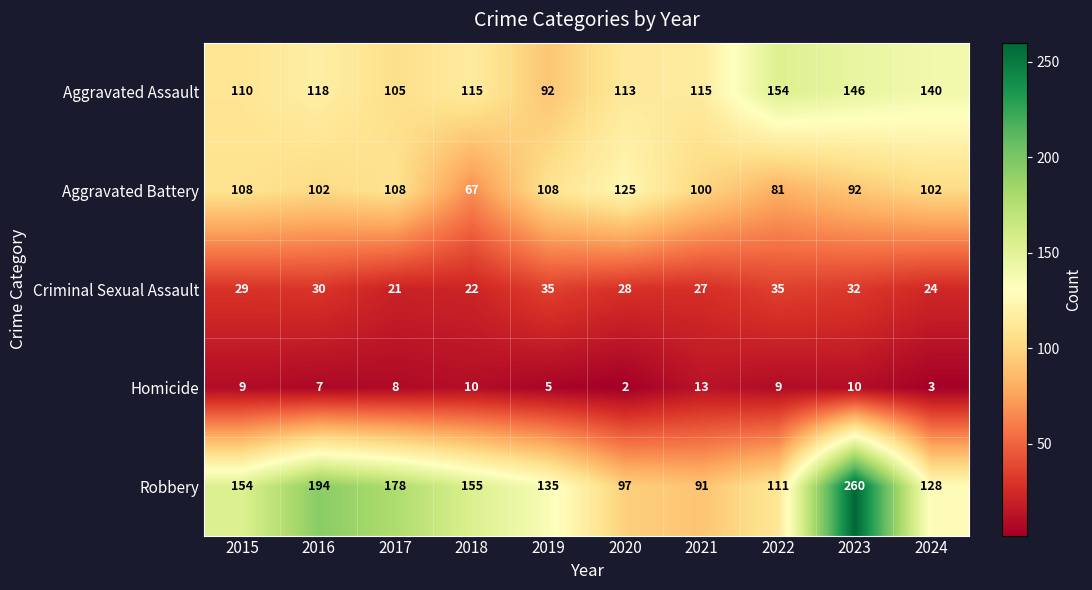

Between 2019 and 2023, which series saw the biggest shift?

Robbery